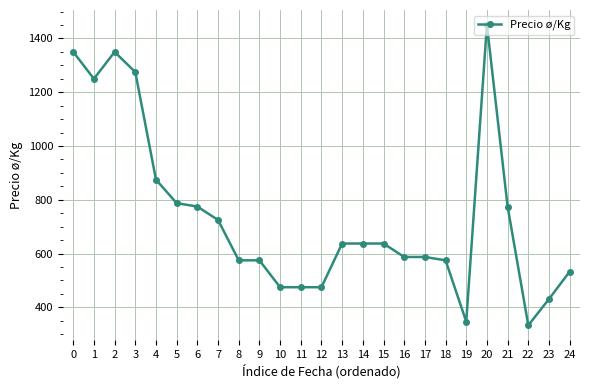

What is the value of the 6th point from the left?

787.5